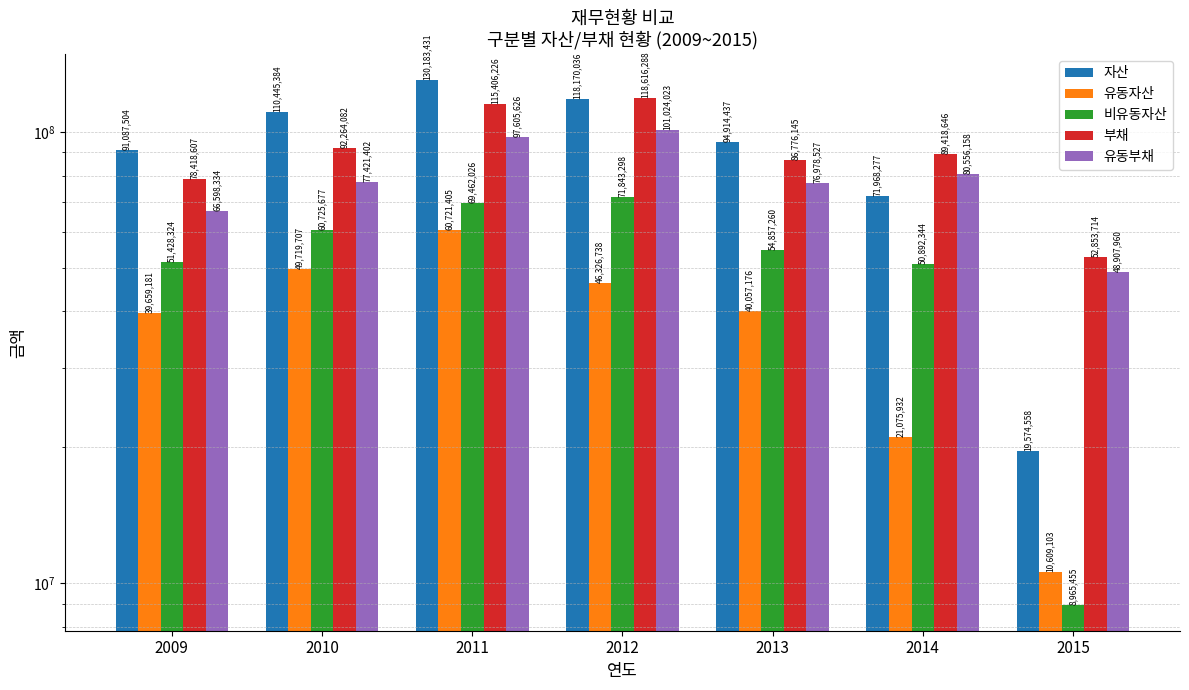

What is the maximum value for 부채?

118616288